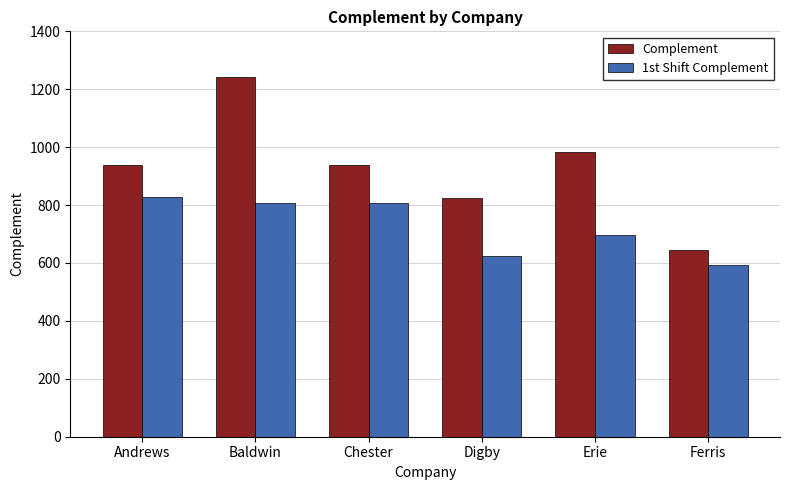

At which label is 1st Shift Complement closest to 710?

Erie